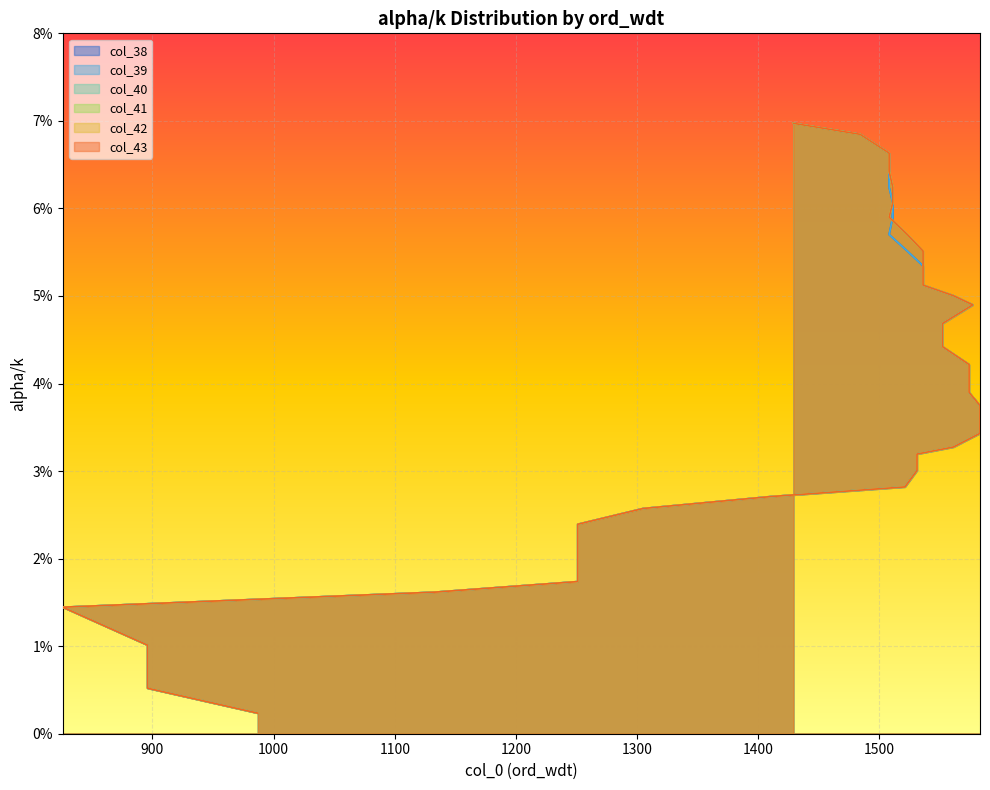

Is it true that col_42 equals 0.0 at 1410?

False